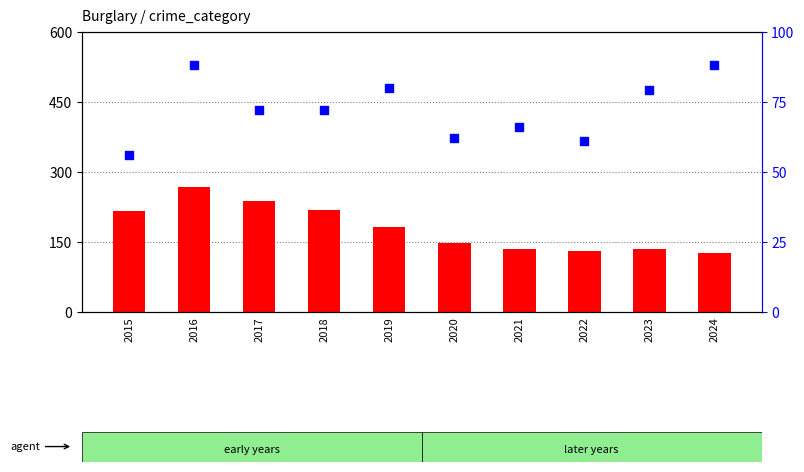

What is the total value across all series at 2020?

208